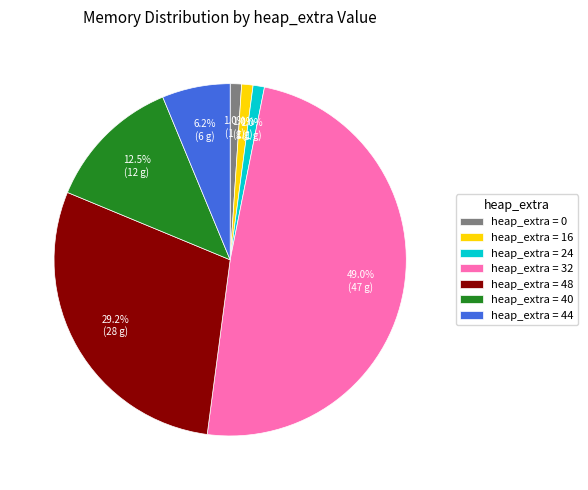

Is the sum of heap_extra = 48 and heap_extra = 32 greater than half?

Yes